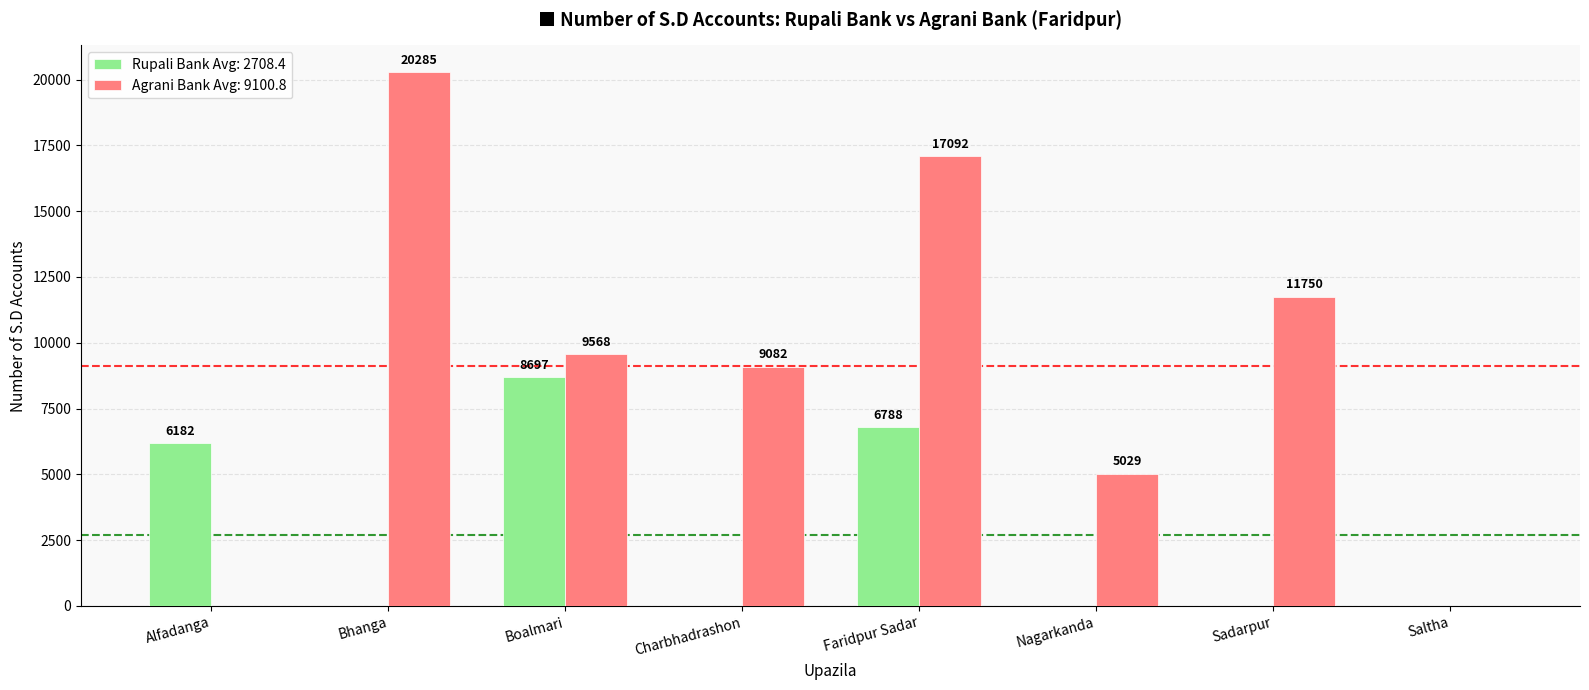

Reading right to left, list all the values displayed in this chart.

Rupali Bank Avg: 2708.4: Saltha=0	Sadarpur=0	Nagarkanda=0	Faridpur Sadar=6788	Charbhadrashon=0	Boalmari=8697	Bhanga=0	Alfadanga=6182
Agrani Bank Avg: 9100.8: Saltha=0	Sadarpur=11750	Nagarkanda=5029	Faridpur Sadar=17092	Charbhadrashon=9082	Boalmari=9568	Bhanga=20285	Alfadanga=0